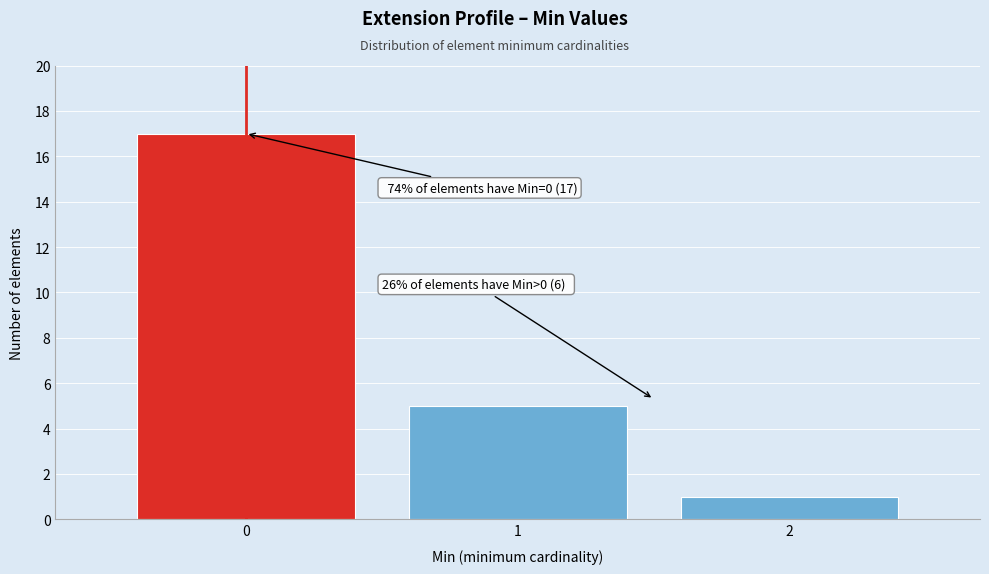

Which range on the x-axis has the tallest bar?

-0.5 to 0.5